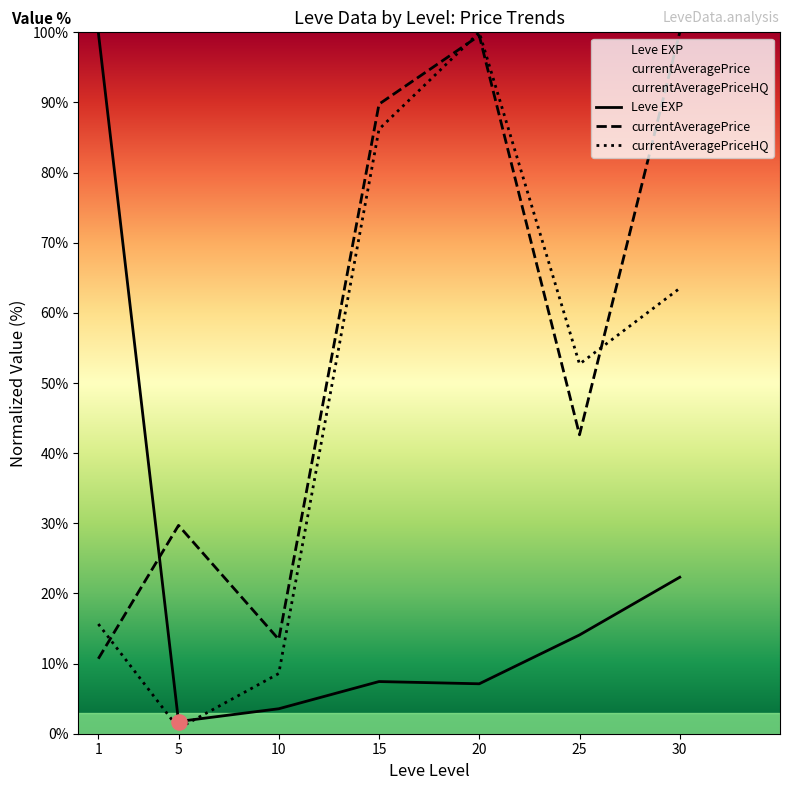

What is the total value across all series at 10?

25.6